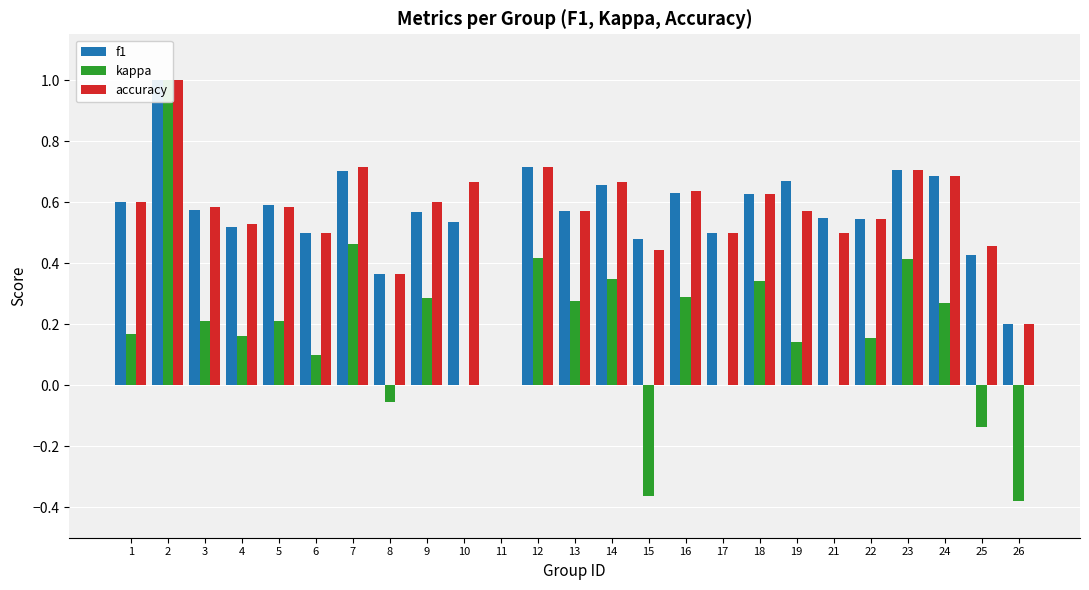

What are all the series names shown in the legend?

f1, kappa, accuracy